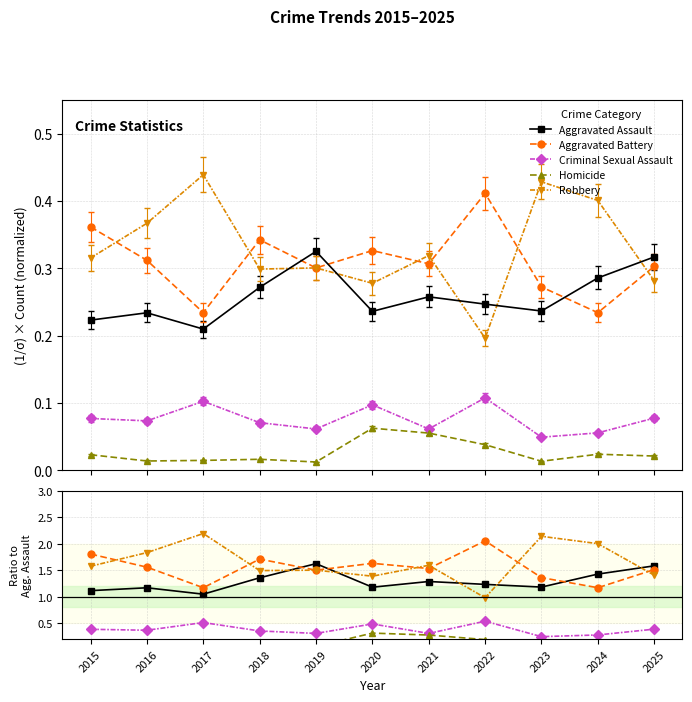

How many times do Robbery and Aggravated Assault cross each other?

5